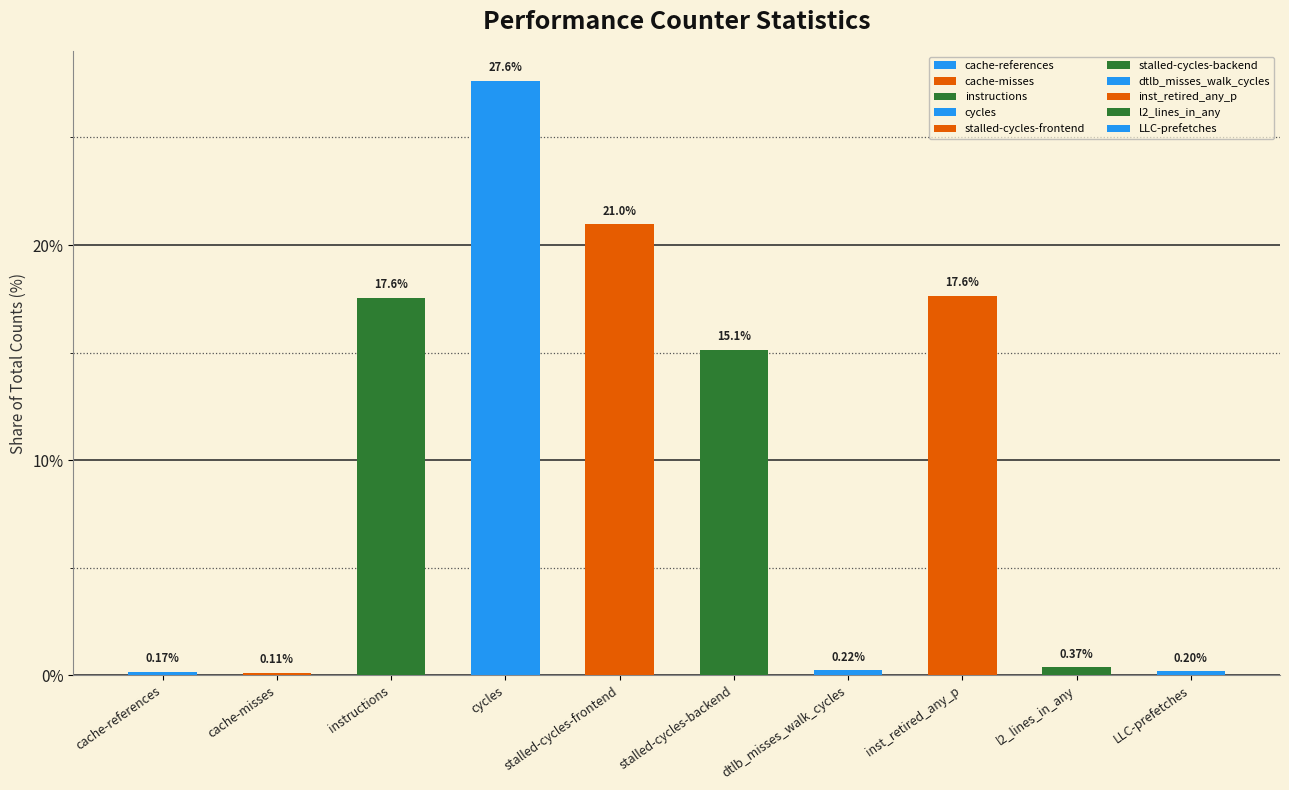

Where is the data nearest to the value 13?

stalled-cycles-backend